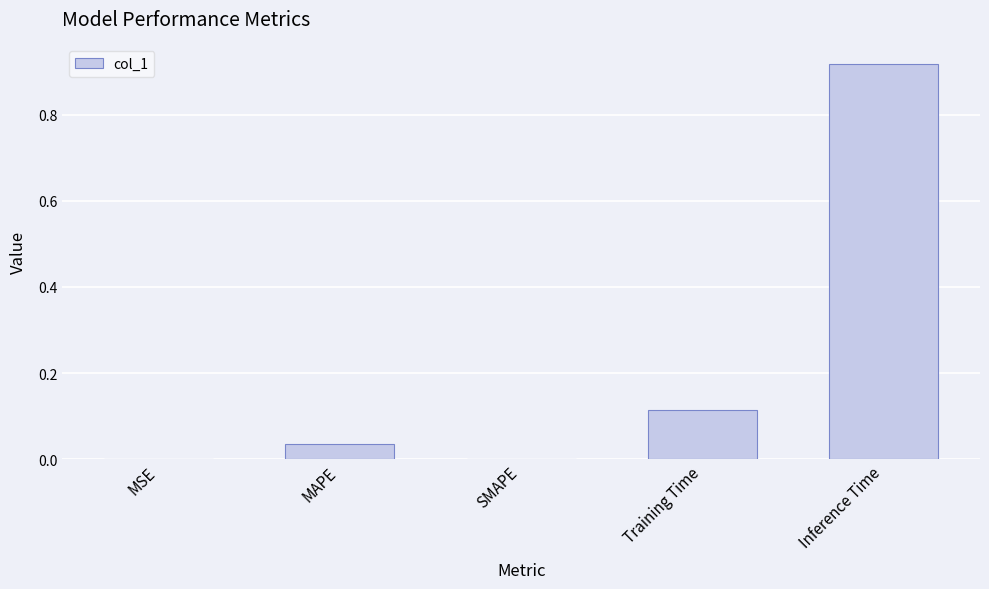

Which category has the highest value across all series?

Inference Time